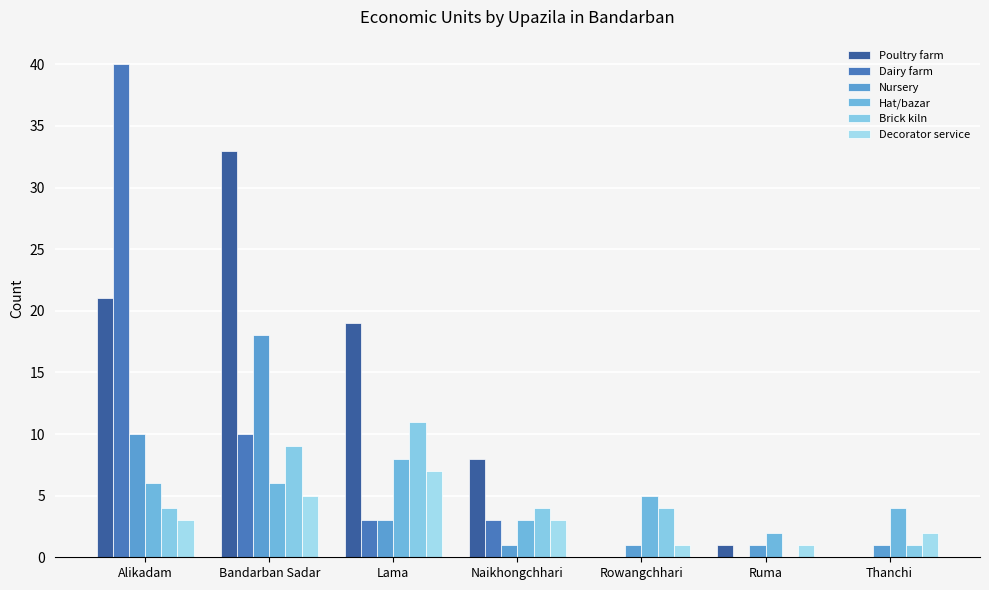

Reading left to right, what are all the values shown in this chart?

Poultry farm: Alikadam=21	Bandarban Sadar=33	Lama=19	Naikhongchhari=8	Rowangchhari=0	Ruma=1	Thanchi=0
Dairy farm: Alikadam=40	Bandarban Sadar=10	Lama=3	Naikhongchhari=3	Rowangchhari=0	Ruma=0	Thanchi=0
Nursery: Alikadam=10	Bandarban Sadar=18	Lama=3	Naikhongchhari=1	Rowangchhari=1	Ruma=1	Thanchi=1
Hat/bazar: Alikadam=6	Bandarban Sadar=6	Lama=8	Naikhongchhari=3	Rowangchhari=5	Ruma=2	Thanchi=4
Brick kiln: Alikadam=4	Bandarban Sadar=9	Lama=11	Naikhongchhari=4	Rowangchhari=4	Ruma=0	Thanchi=1
Decorator service: Alikadam=3	Bandarban Sadar=5	Lama=7	Naikhongchhari=3	Rowangchhari=1	Ruma=1	Thanchi=2